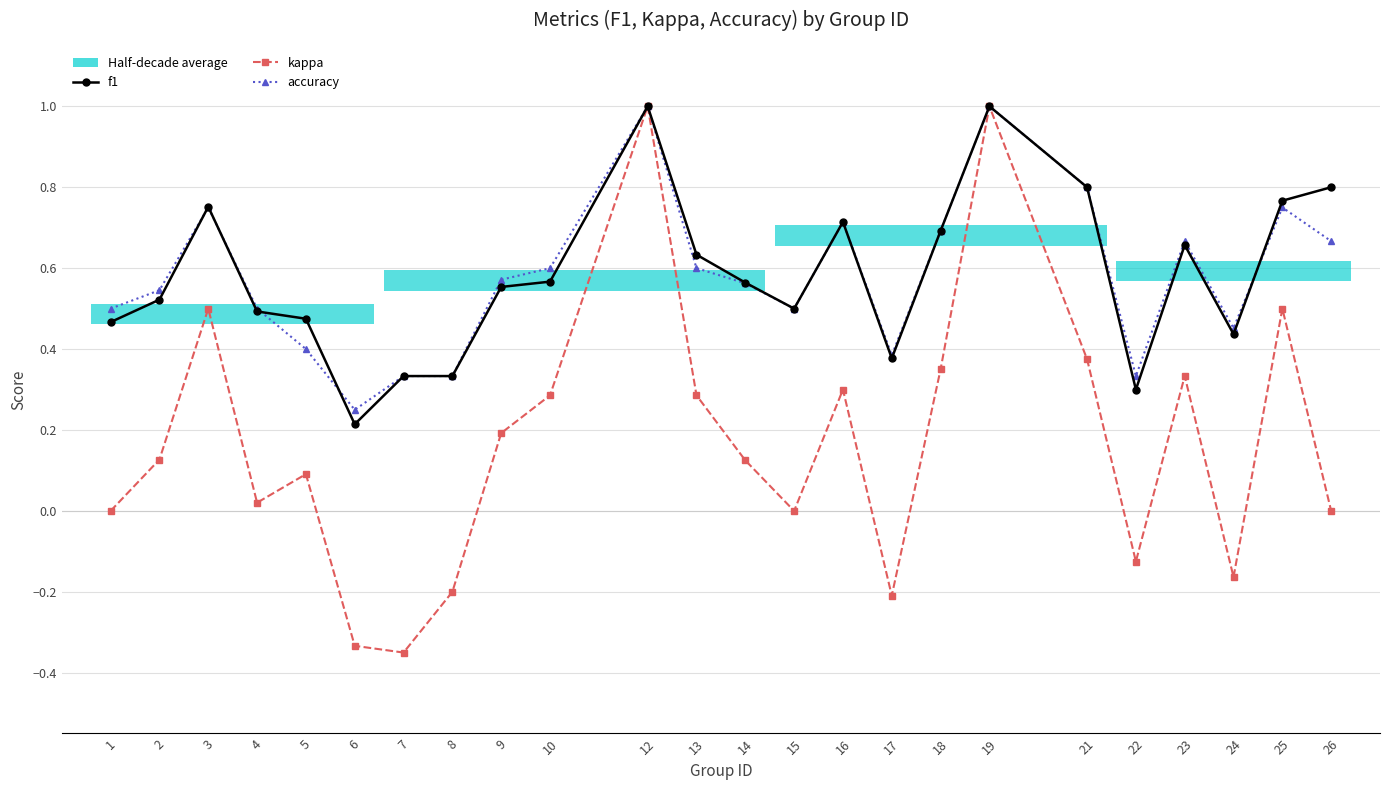

What is the difference between the highest and lowest values at 9?

0.4